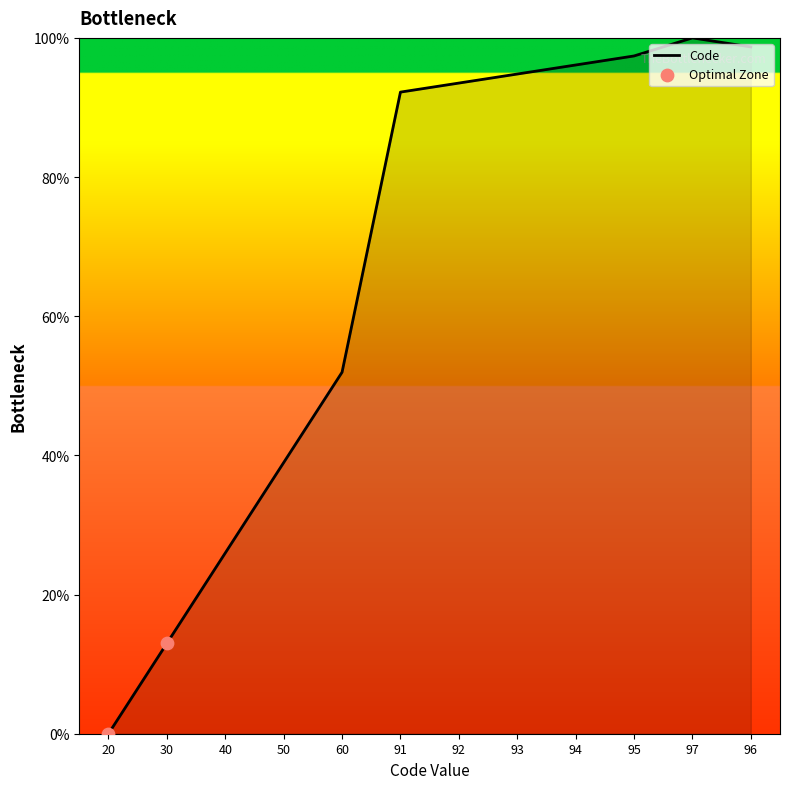

What is the ratio of the value at 50 to the value at 93?

0.4